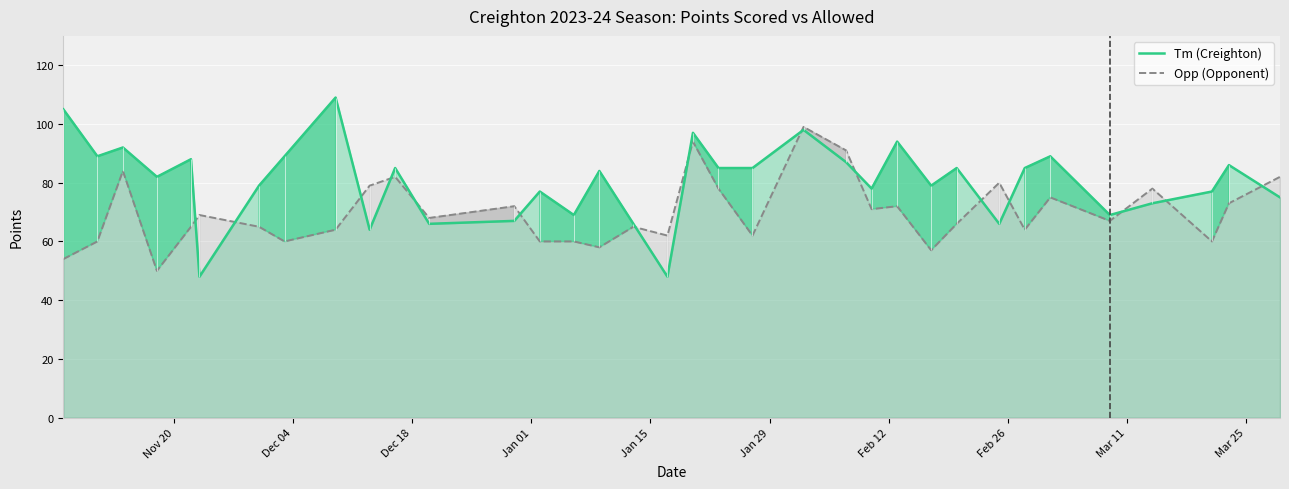

How many data points in Opp (Opponent) are less than 67?

17